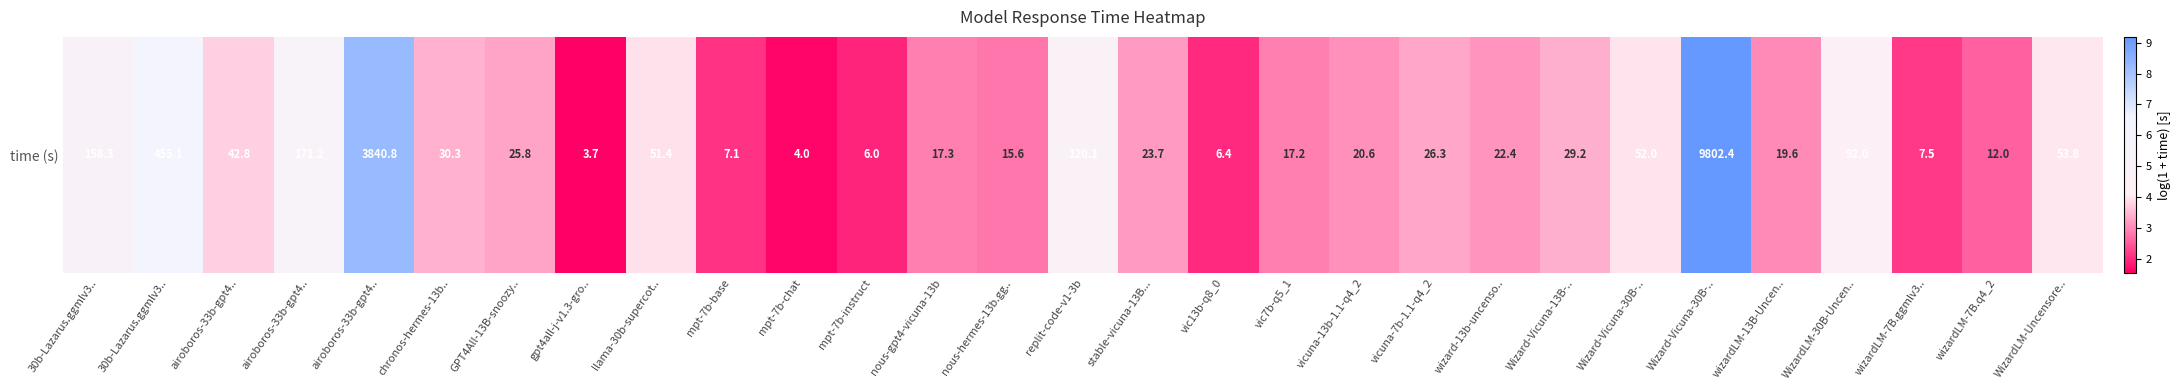

Rank the categories by value from lowest to highest.

gpt4all-j-v1.3-gro.., mpt-7b-chat, mpt-7b-instruct, vic13b-q8_0, mpt-7b-base, wizardLM-7B.ggmlv3.., wizardLM-7B.q4_2, nous-hermes-13b.gg.., vic7b-q5_1, nous-gpt4-vicuna-13b, wizardLM-13B-Uncen.., vicuna-13b-1.1-q4_2, wizard-13b-uncenso.., stable-vicuna-13B..., GPT4All-13B-snoozy.., vicuna-7b-1.1-q4_2, Wizard-Vicuna-13B-.., chronos-hermes-13b.., airoboros-33b-gpt4.., llama-30b-supercot.., Wizard-Vicuna-30B-.., WizardLM-Uncensore.., WizardLM-30B-Uncen.., replit-code-v1-3b, 30b-Lazarus.ggmlv3.., airoboros-33b-gpt4.., 30b-Lazarus.ggmlv3.., airoboros-33b-gpt4.., Wizard-Vicuna-30B-..